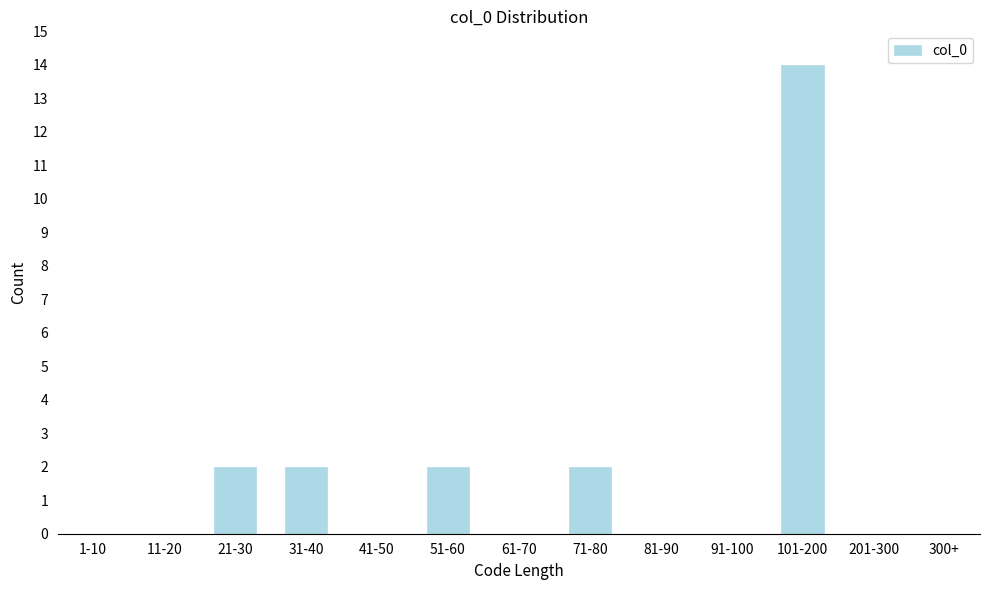

Reading left to right, what are all the values shown in this chart?

1-10=0	11-20=0	21-30=2	31-40=2	41-50=0	51-60=2	61-70=0	71-80=2	81-90=0	91-100=0	101-200=14	201-300=0	300+=0